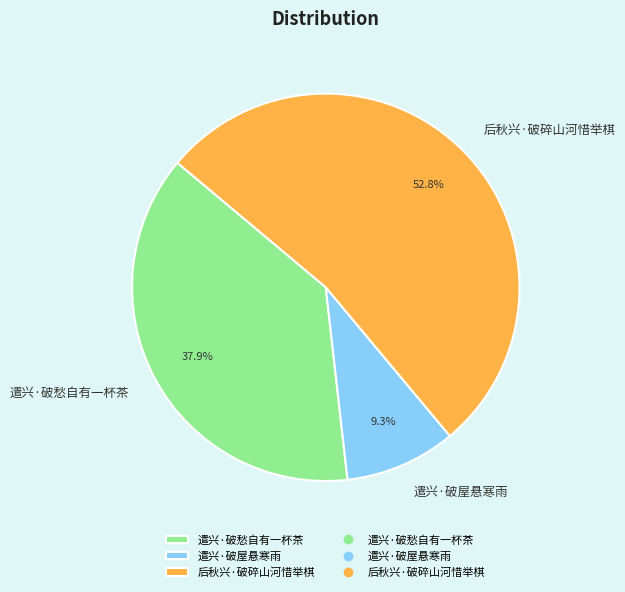

Is the sum of 遣兴·破屋悬寒雨 and 后秋兴·破碎山河惜举棋 greater than half?

Yes